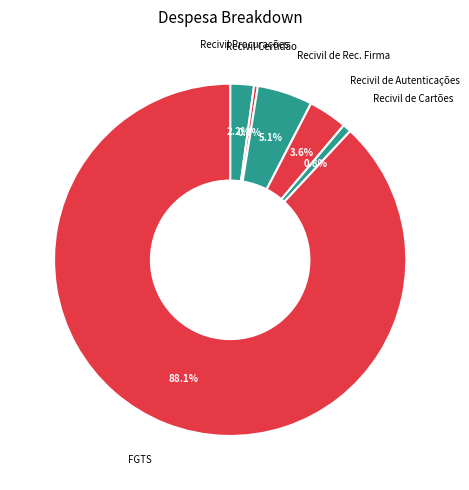

Count the number of slices in the pie.

6